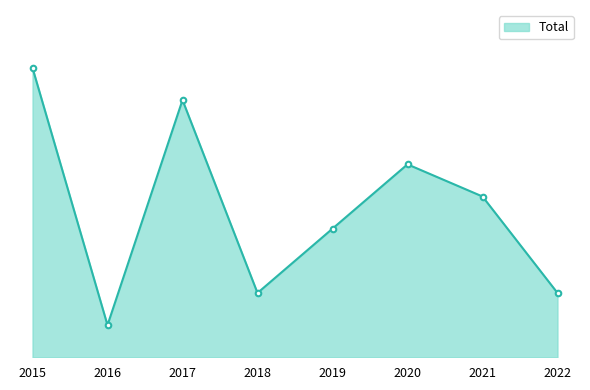

Does the chart have visible grid lines?

No